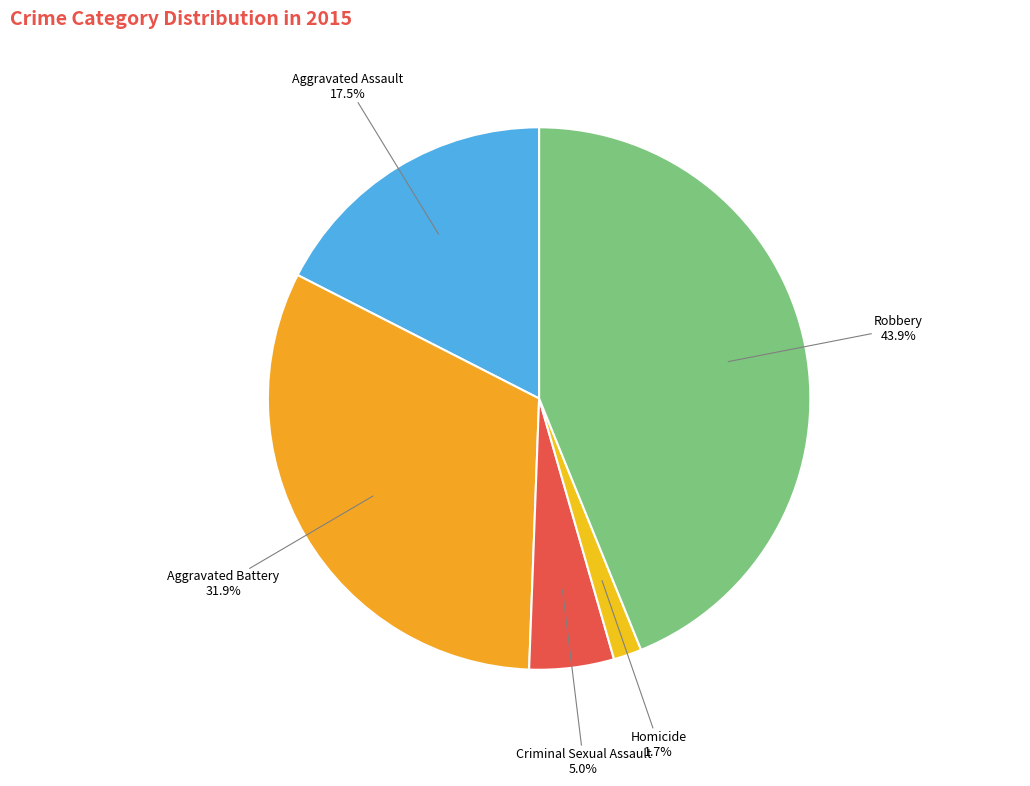

Does Criminal Sexual Assault represent more than half of the total?

No